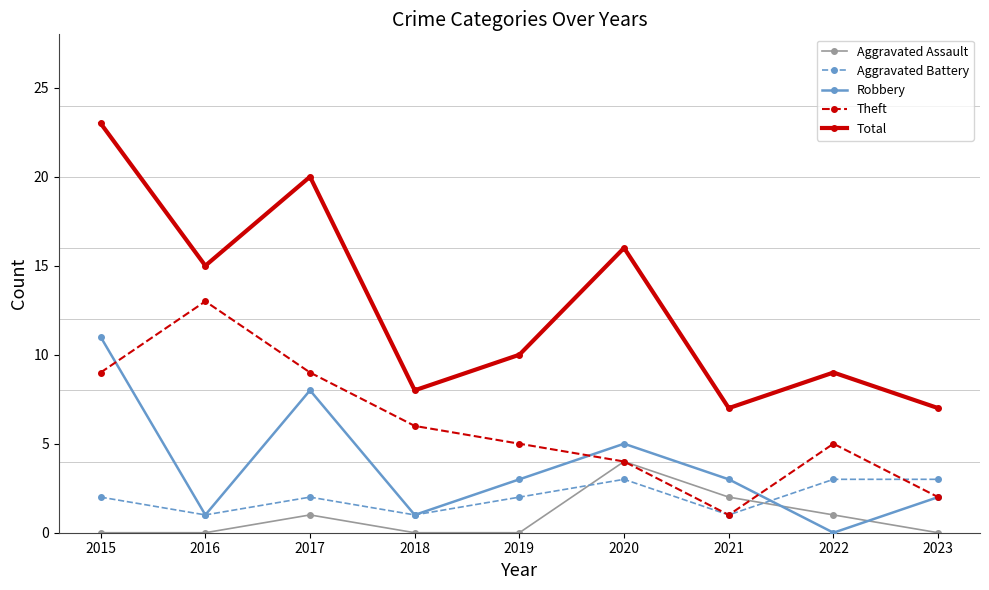

Between 2015 and 2019, which series saw the biggest shift?

Total